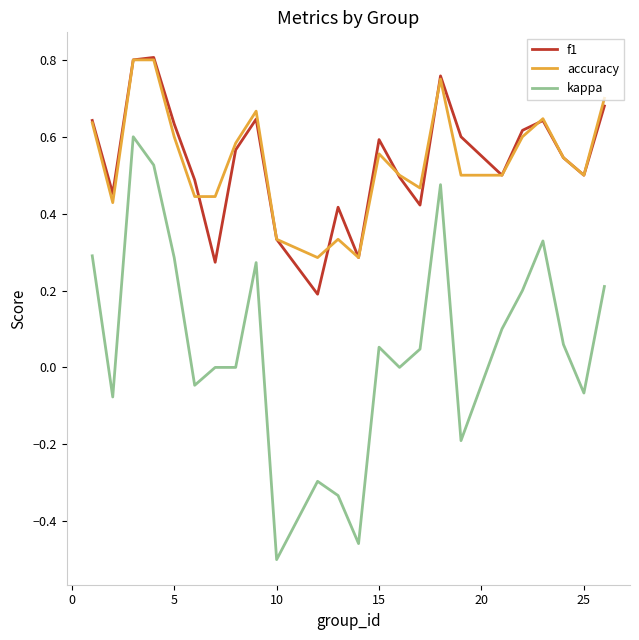

True or false: kappa and f1 cross at least once.

False